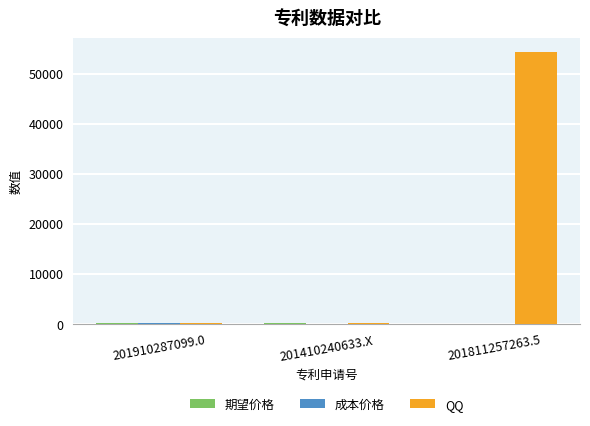

Between 201410240633.X and 201811257263.5, which series saw the biggest shift?

QQ